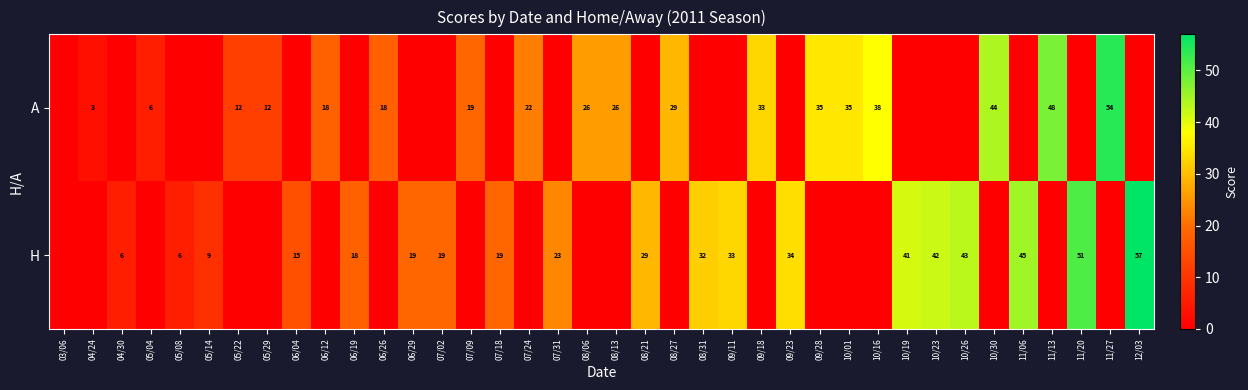

What is the sum of the A values at 08/27 and 07/24?

51